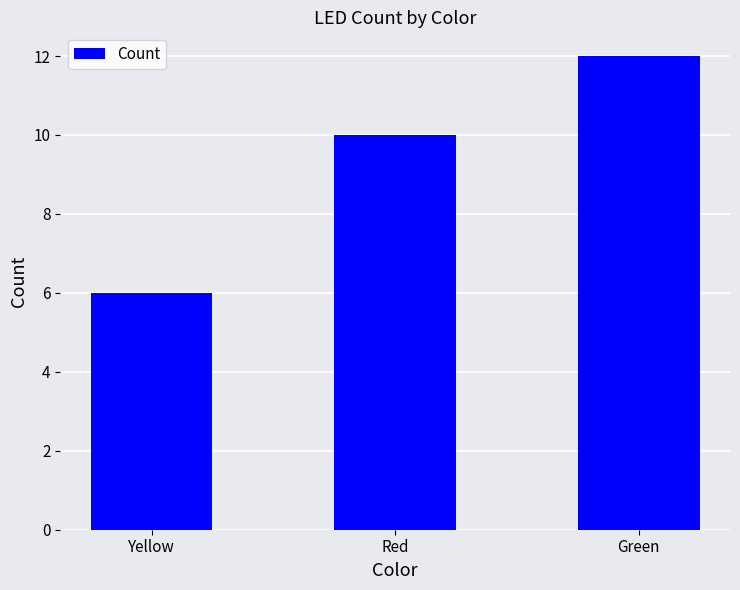

How many values are between 6 and 12?

3